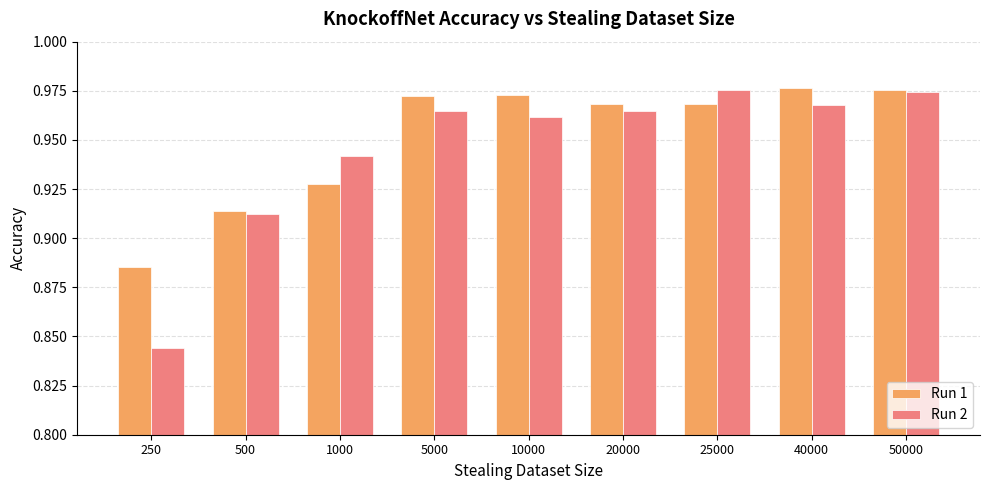

At which label is Run 1 closest to 0?

250